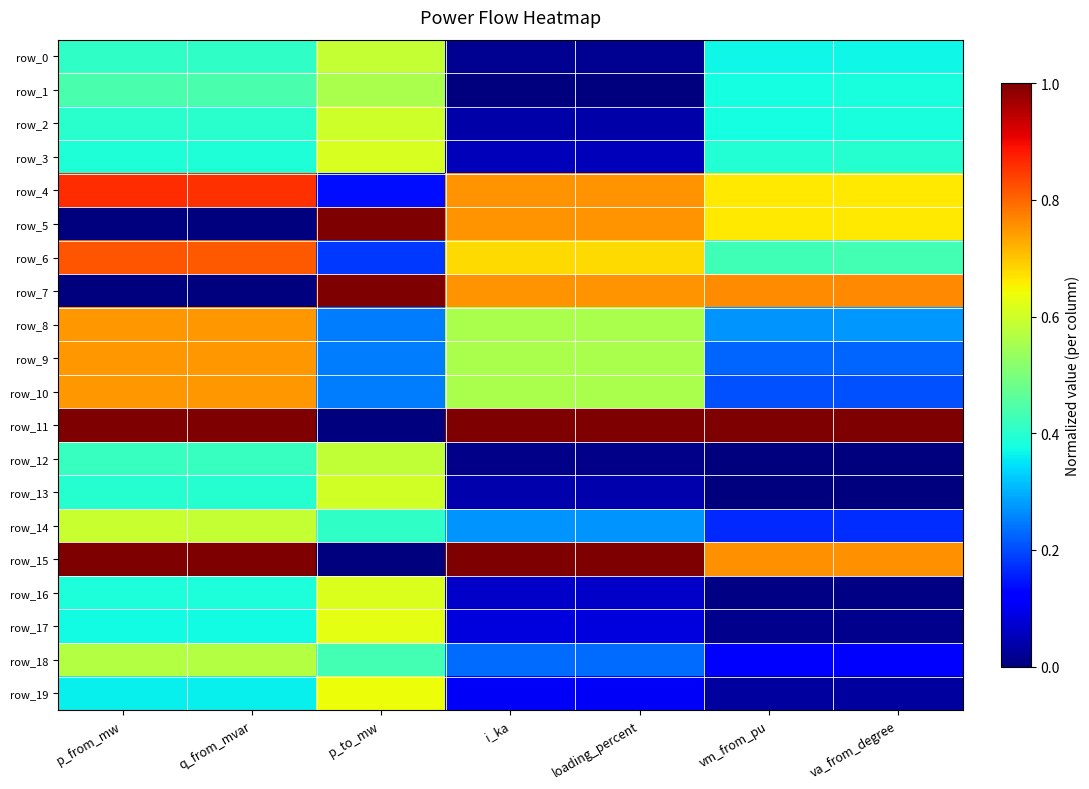

Which series has the widest spread of values?

row_7